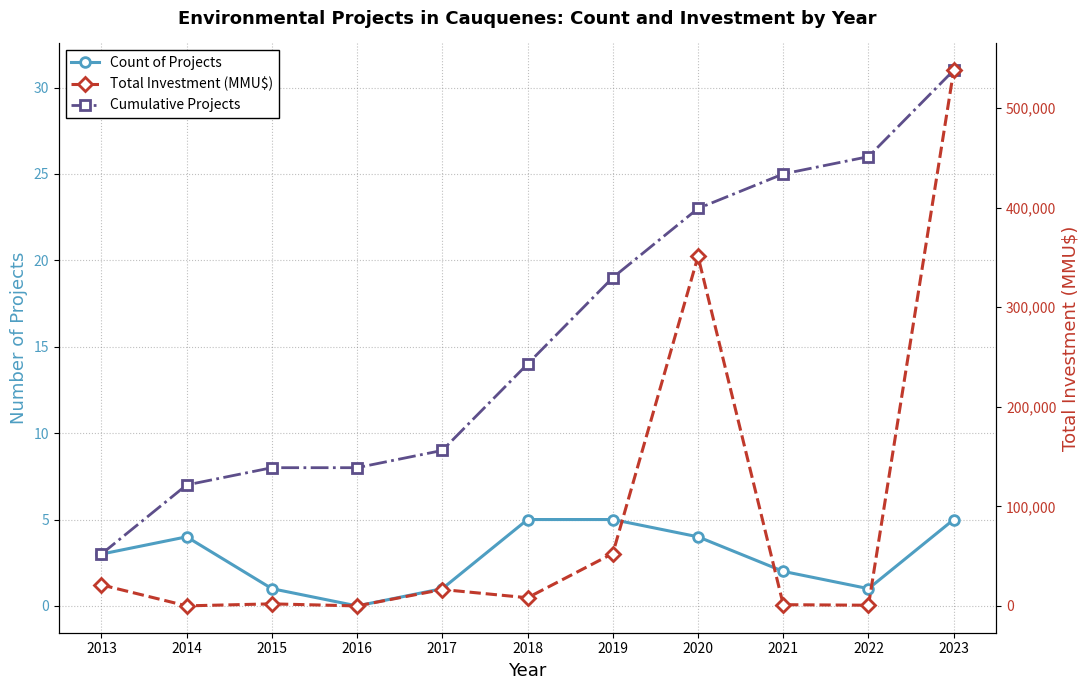

Count the number of data series in this chart.

3